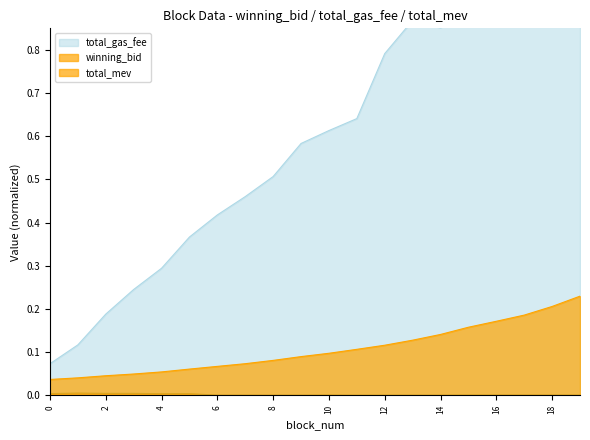

How many series are shown in this chart?

3